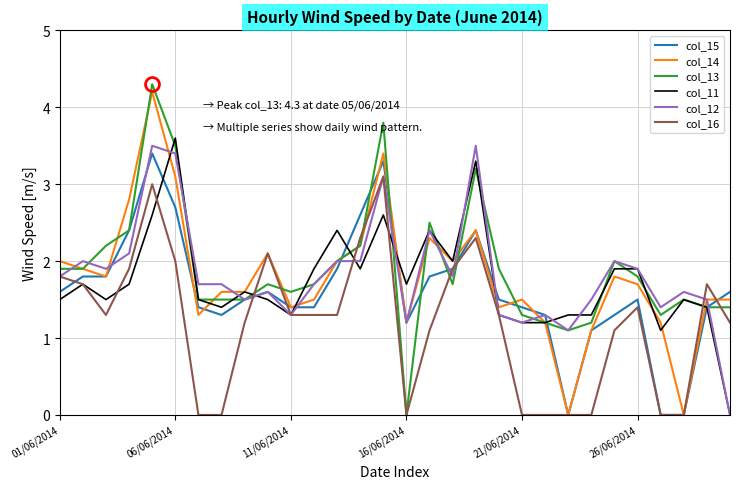

What is the maximum value shown in the chart?

4.3